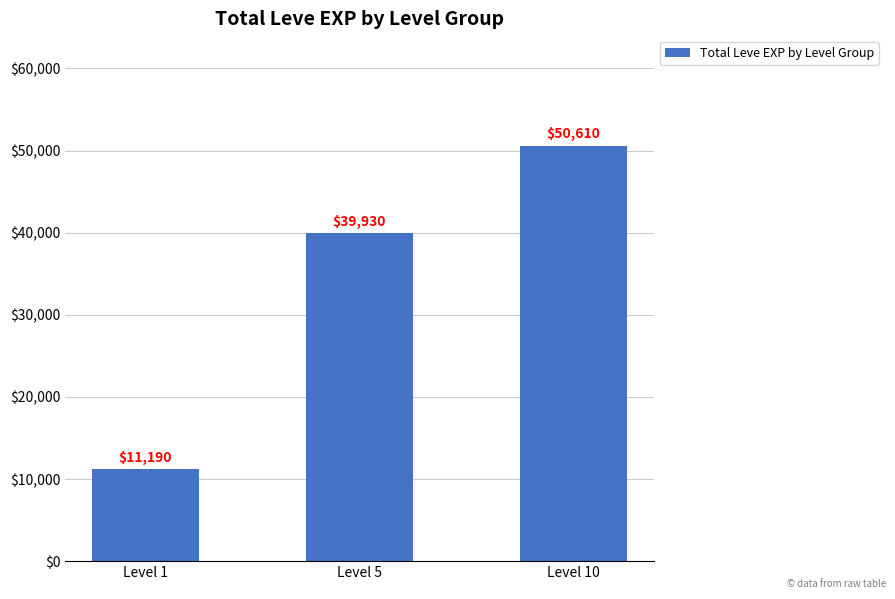

Which has a higher value, Level 1 or Level 10?

Level 10